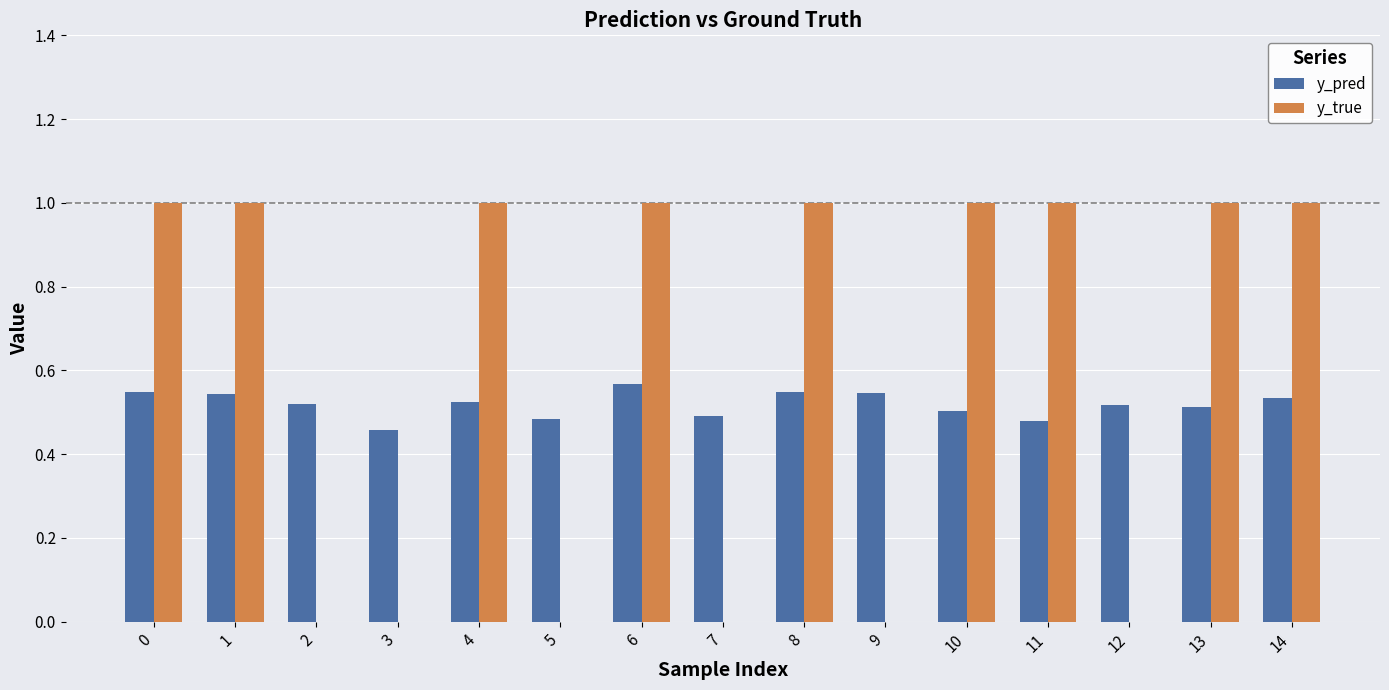

How many categories are shown in the chart?

15